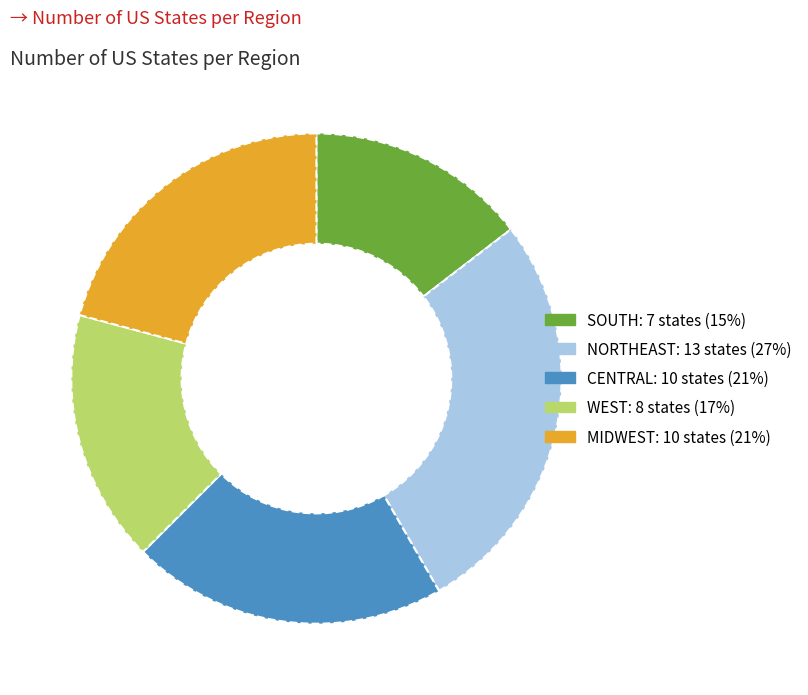

Does CENTRAL account for over 50% of the chart?

No